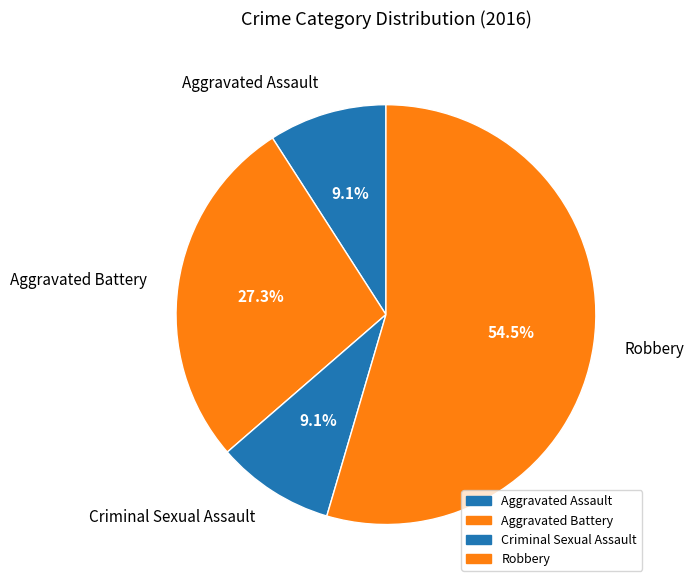

To the nearest percent, what is the combined percentage of Aggravated Battery and Criminal Sexual Assault?

36%